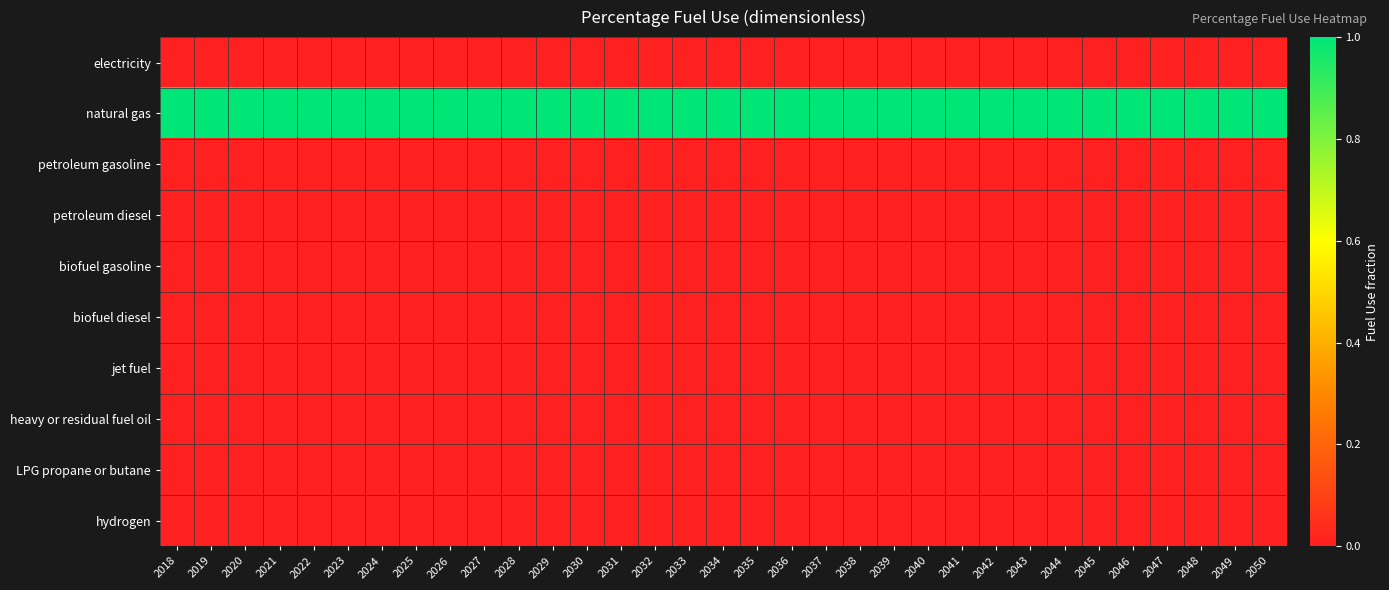

Which category has the highest value across all series?

2018